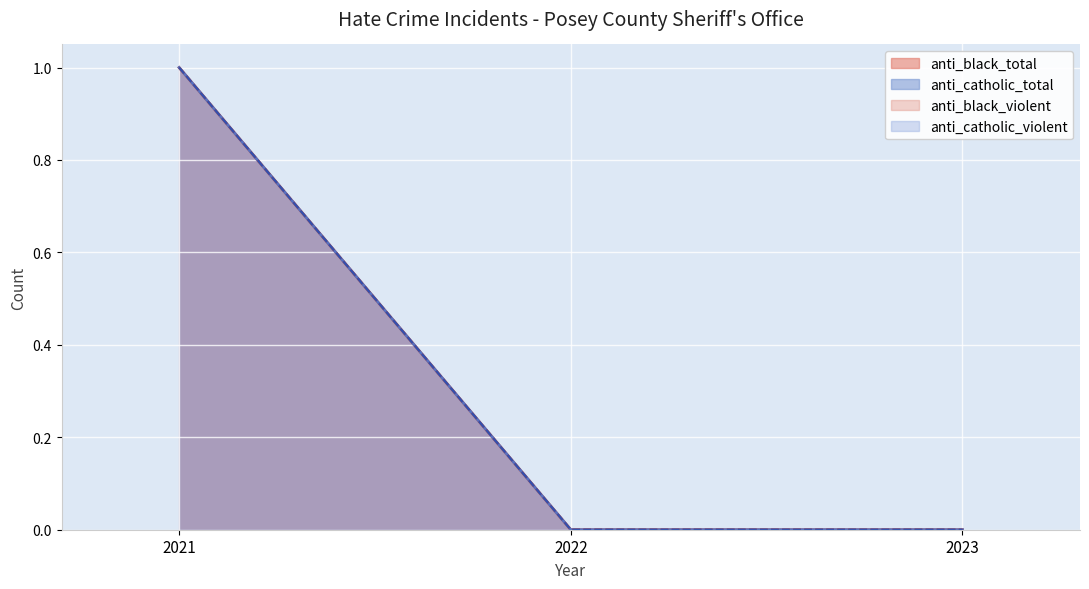

Which series changed the most between 2021 and 2023?

anti_black_total